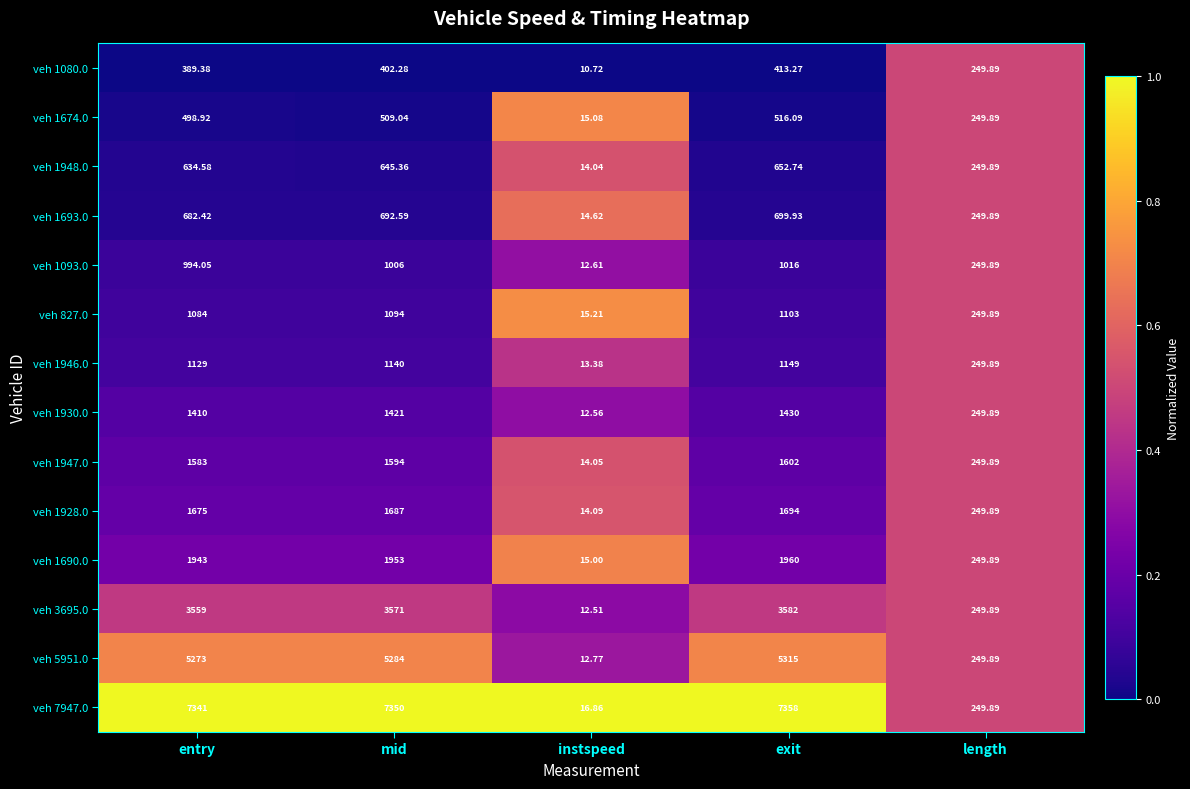

Which label corresponds to the smallest value in the chart?

instspeed